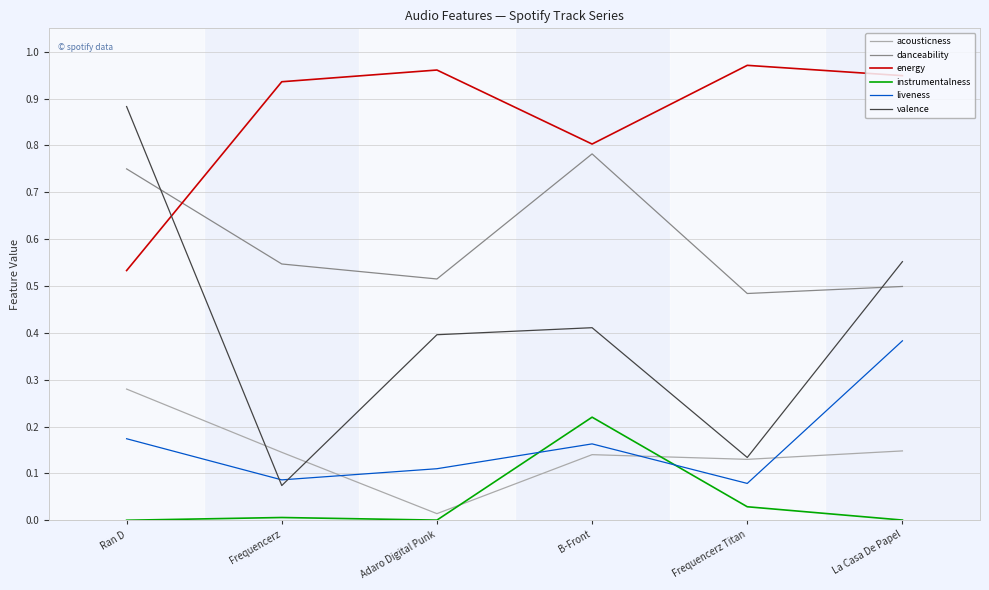

Is this an area chart (filled region under the line)?

No